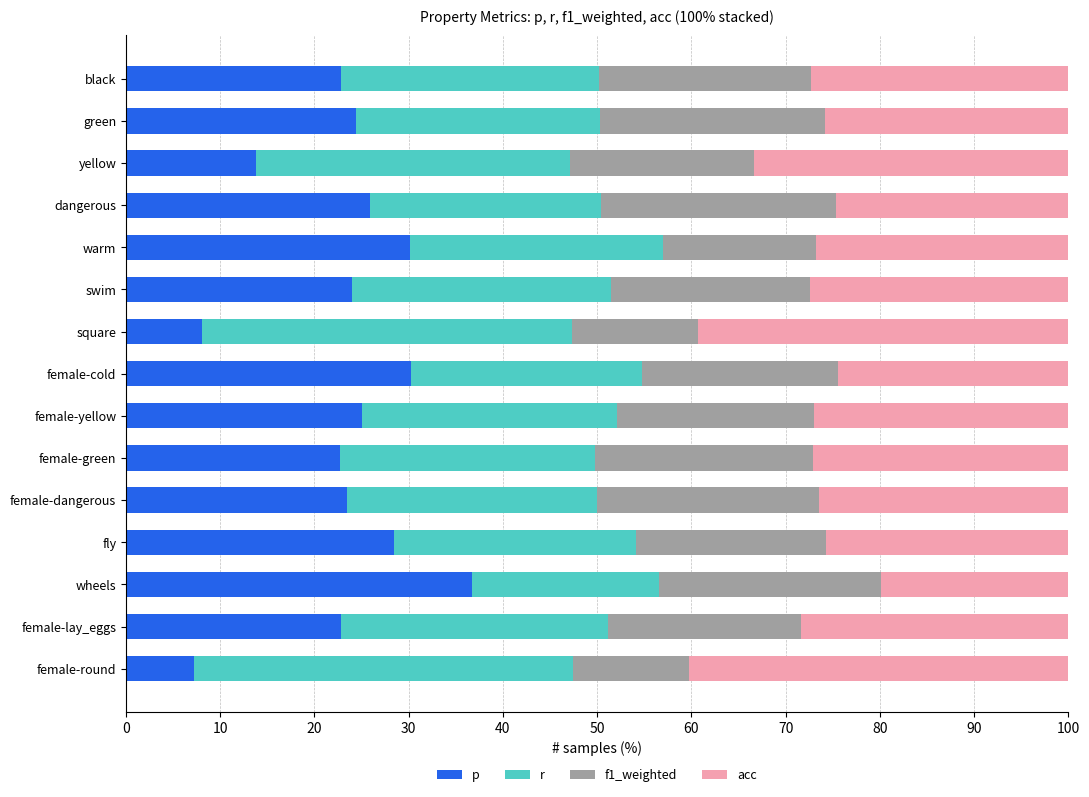

What is the total value across all series at square?

100.0